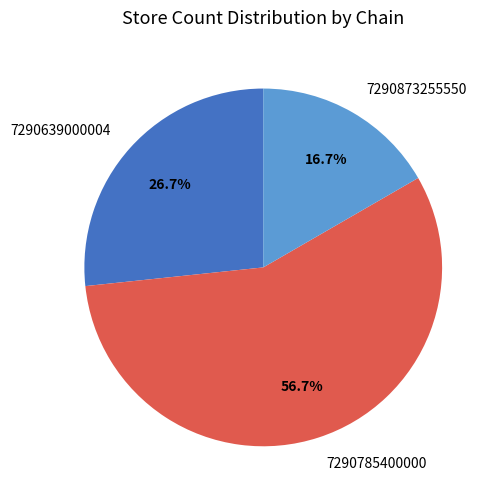

Which category accounts for the majority?

7290785400000